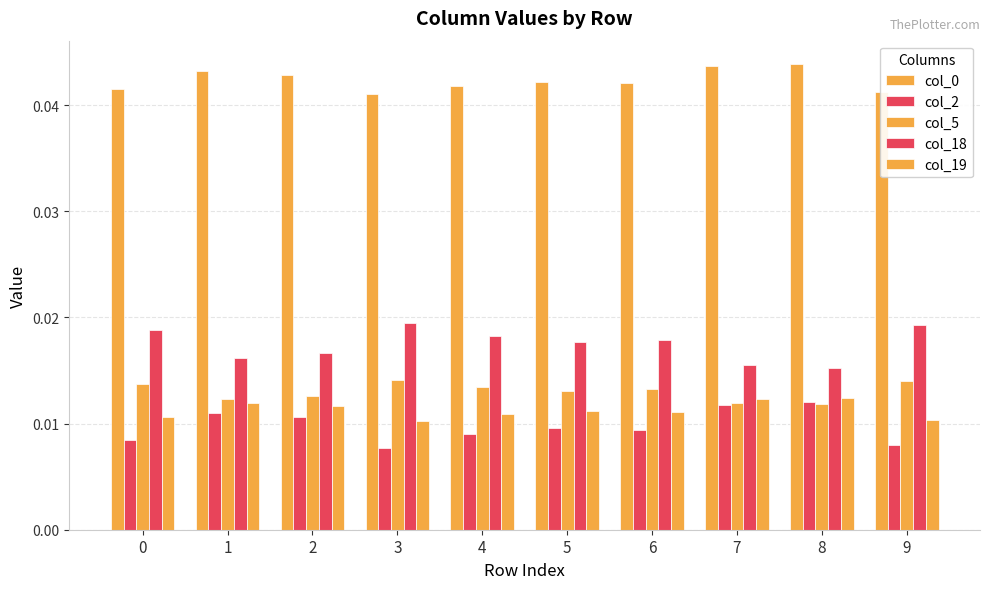

Rank the series at 8 from lowest to highest value.

col_5, col_2, col_19, col_18, col_0